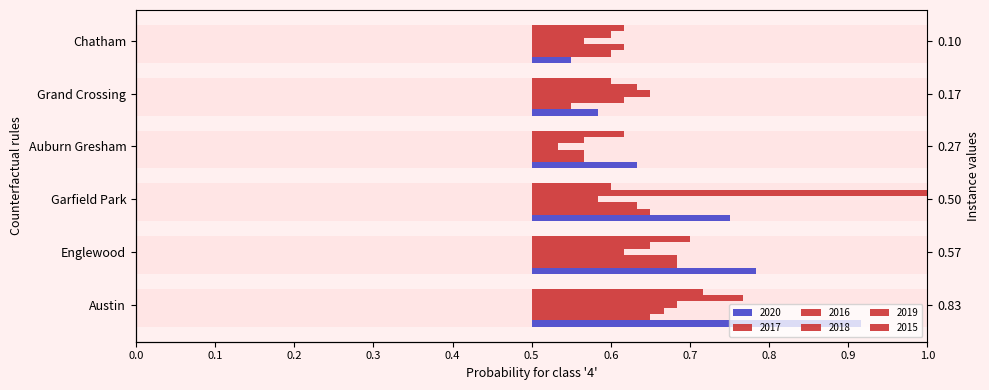

Reading left to right, what are all the values shown in this chart?

2020: 0.4	0.3	0.2	0.1	0.1	0.1
2017: 0.2	0.2	0.2	0.1	0.1	0.1
2016: 0.2	0.2	0.1	0.1	0.1	0.1
2018: 0.2	0.1	0.1	0.0	0.2	0.1
2019: 0.3	0.2	0.5	0.1	0.1	0.1
2015: 0.2	0.2	0.1	0.1	0.1	0.1